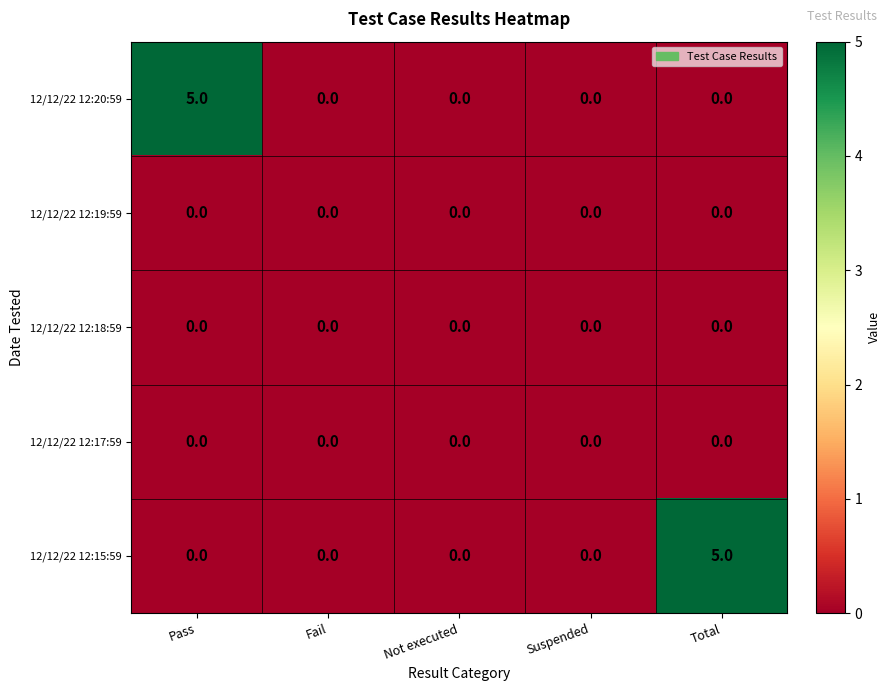

Reading left to right, transcribe all the data shown in this chart.

12/12/22 12:20:59: 5	0	0	0	0
12/12/22 12:19:59: 0	0	0	0	0
12/12/22 12:18:59: 0	0	0	0	0
12/12/22 12:17:59: 0	0	0	0	0
12/12/22 12:15:59: 0	0	0	0	5